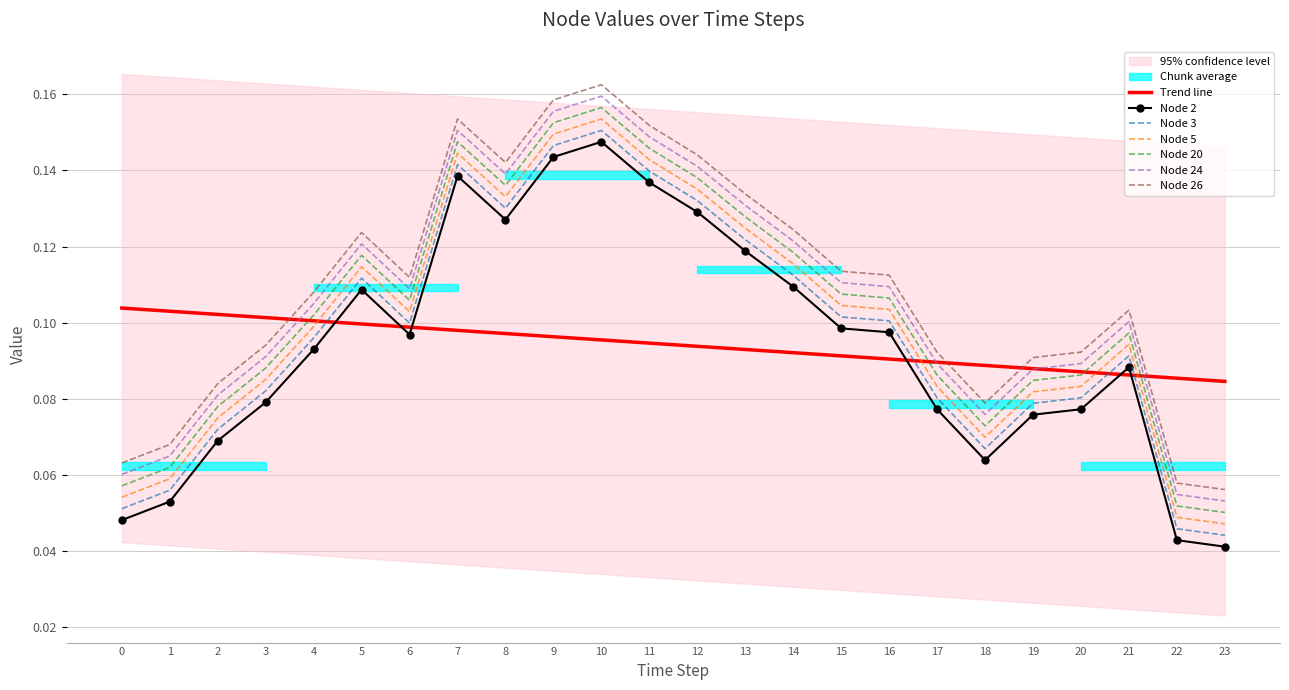

True or false: Node 20 has more than 0 interior local peaks.

True